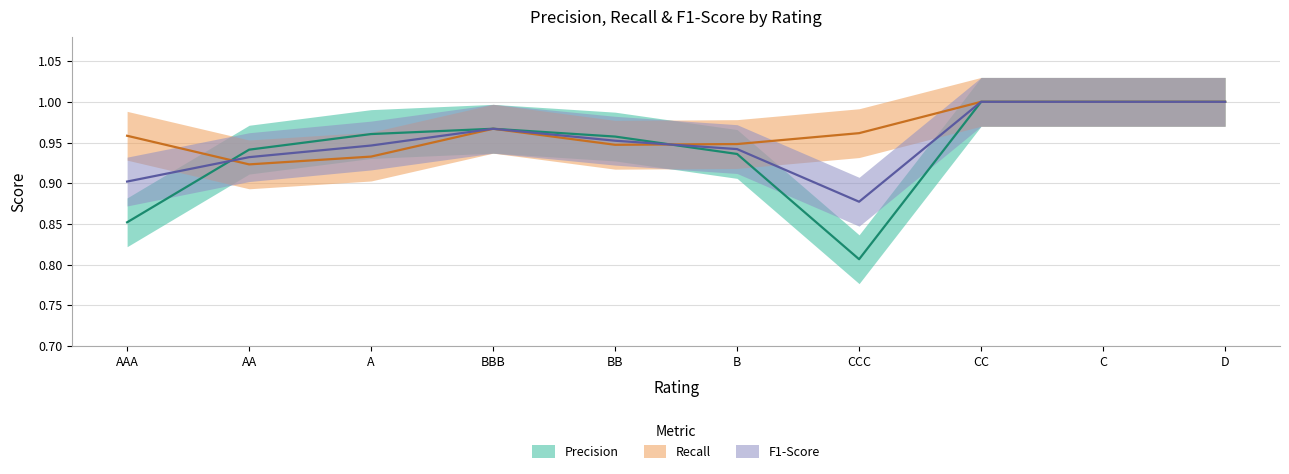

Is the value of Recall at AAA greater than the value of Precision at AA?

Yes